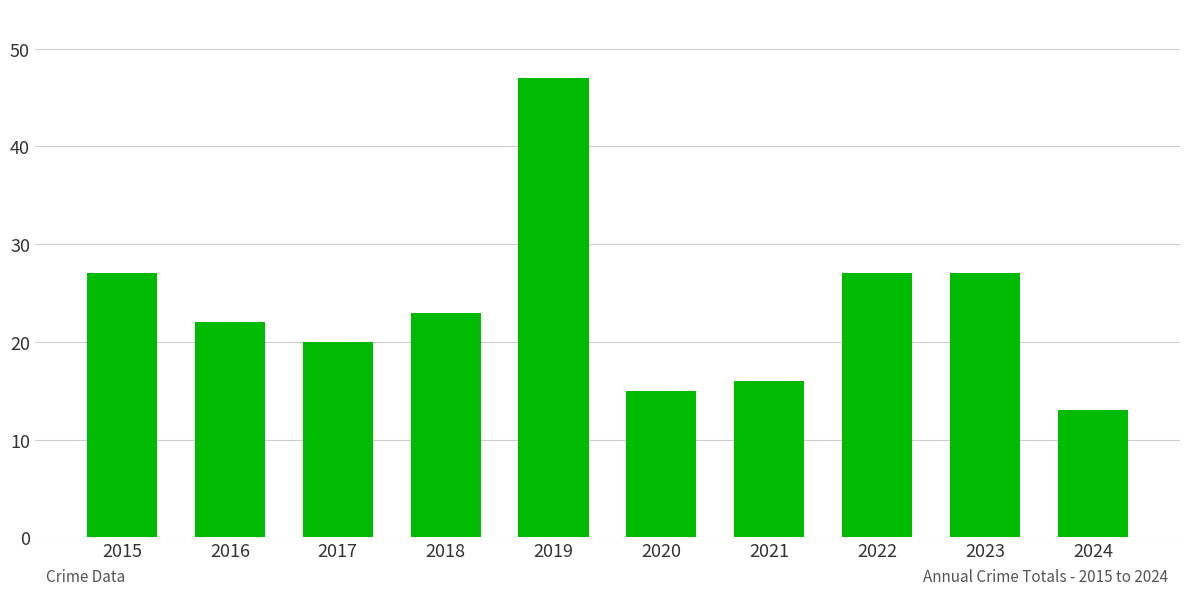

What is the average value?

24